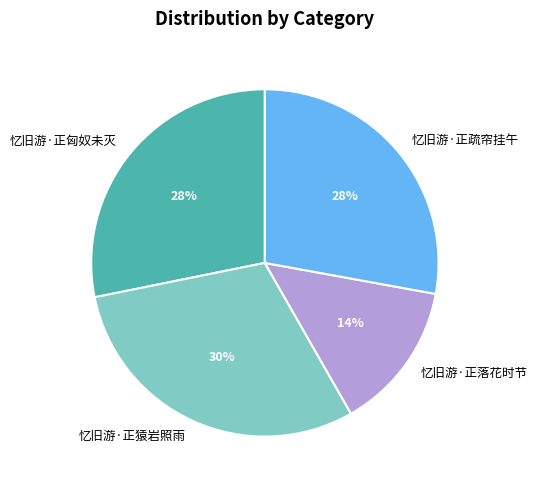

Between 忆旧游·正匈奴未灭 and 忆旧游·正猿岩照雨, which is larger?

忆旧游·正猿岩照雨